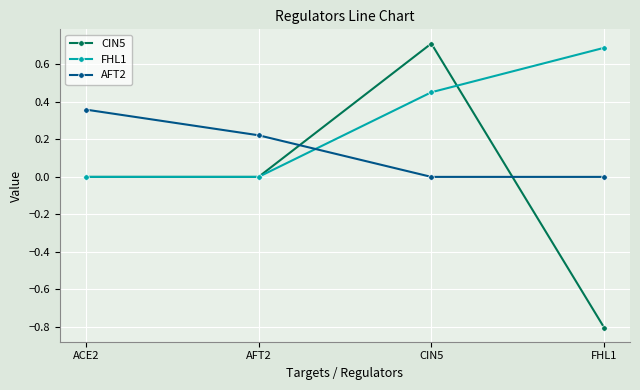

Which series has the widest spread of values?

CIN5